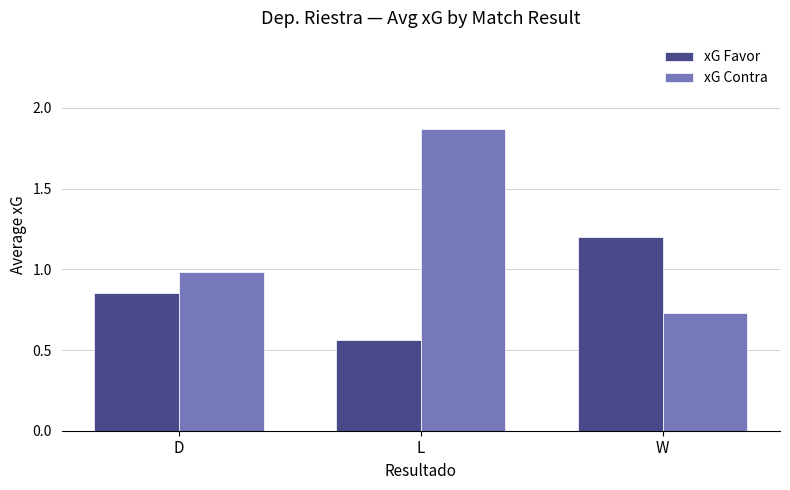

What is the highest value of the xG Favor series?

1.2